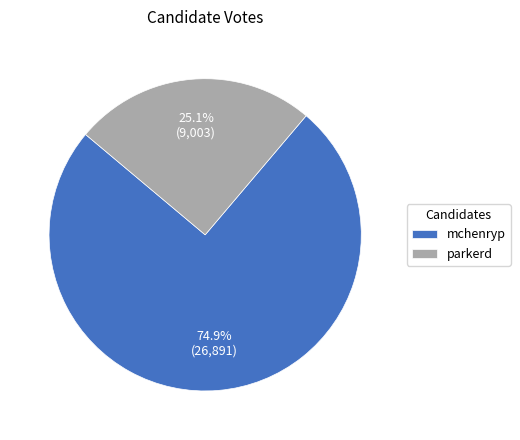

To the nearest percent, what is the difference between the parkerd and mchenryp slice percentages?

50%